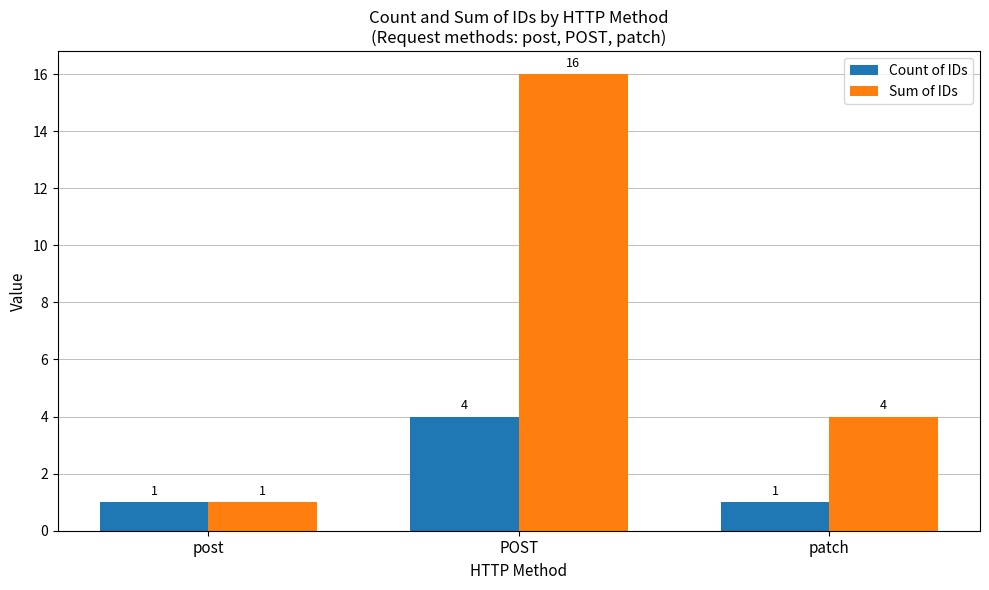

At which category is the sum across all series the highest?

POST